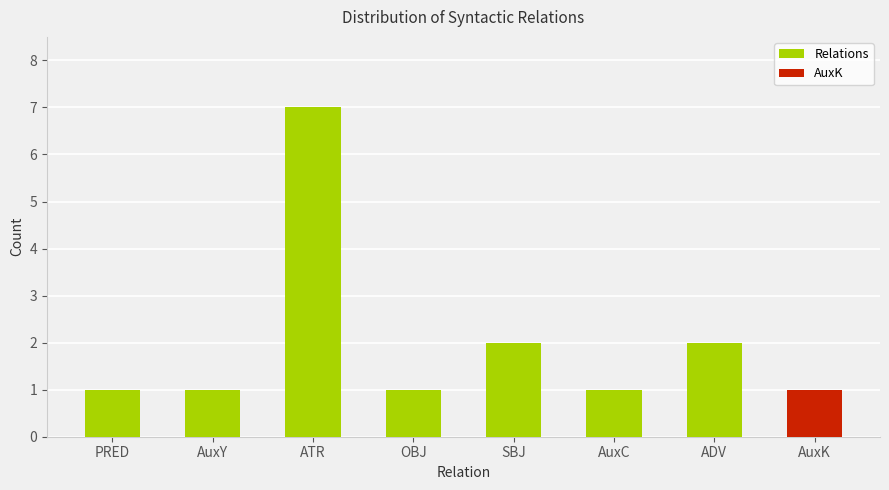

What is the approximate value at PRED?

1